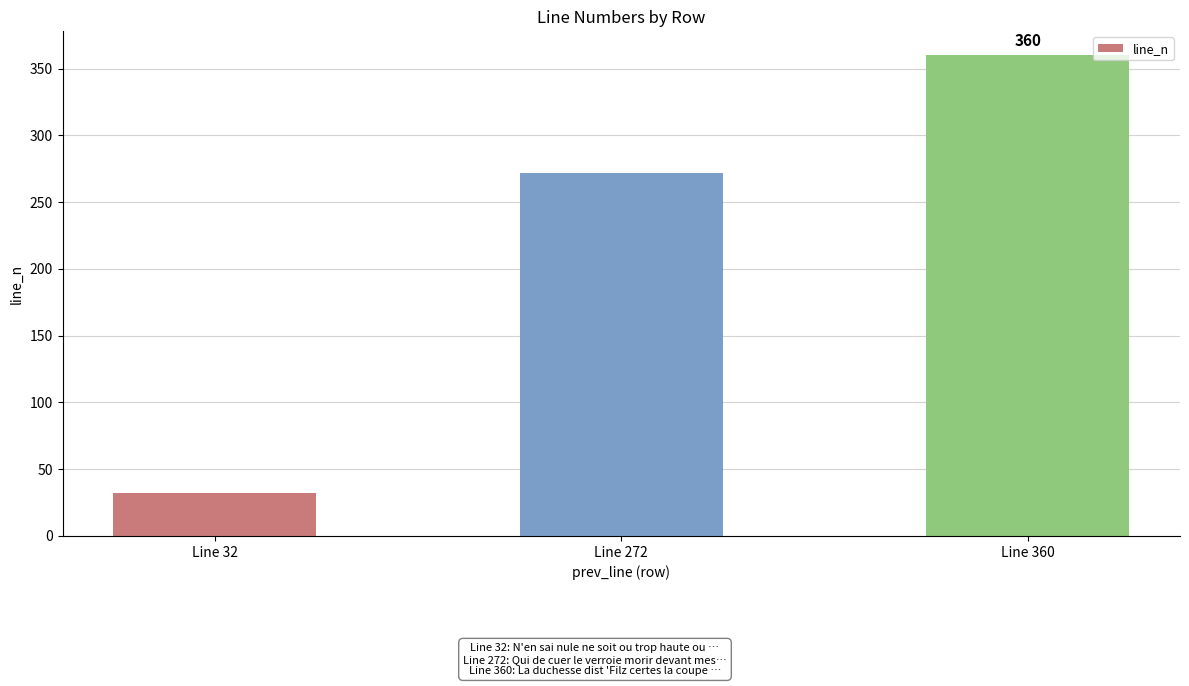

Is it true that the value at Line 360 is 360?

True